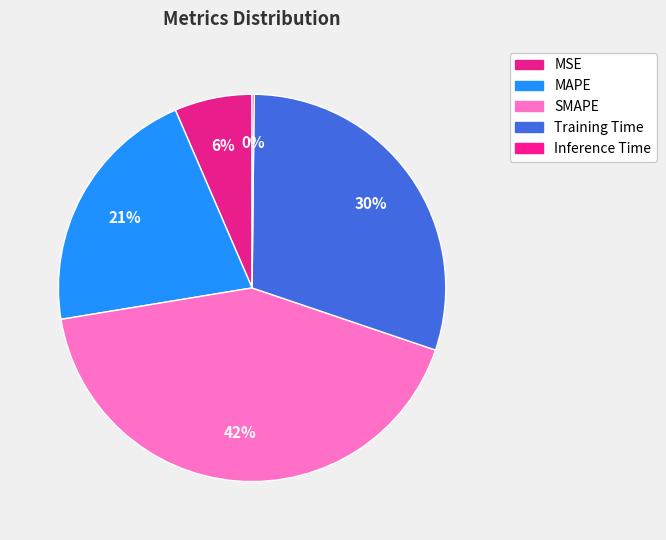

Combined, what portion of the pie is SMAPE and MSE?

48.7%